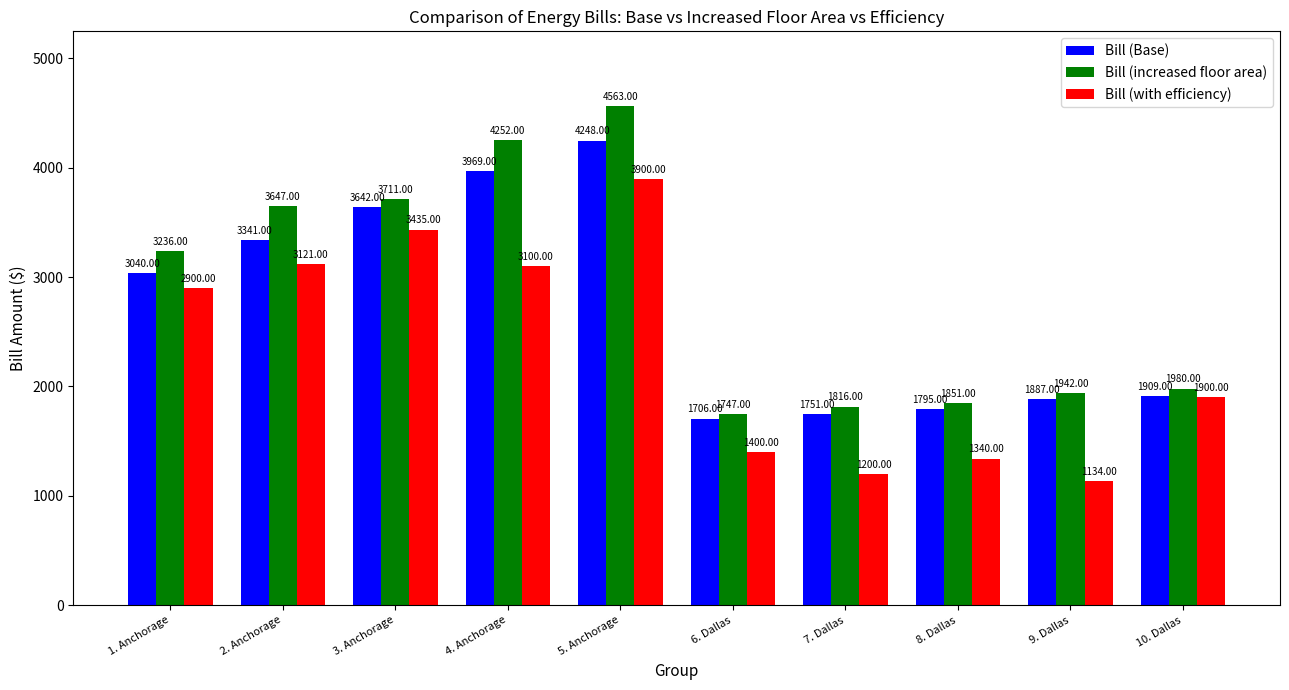

Where is Bill (Base) nearest to the value 2977?

1. Anchorage